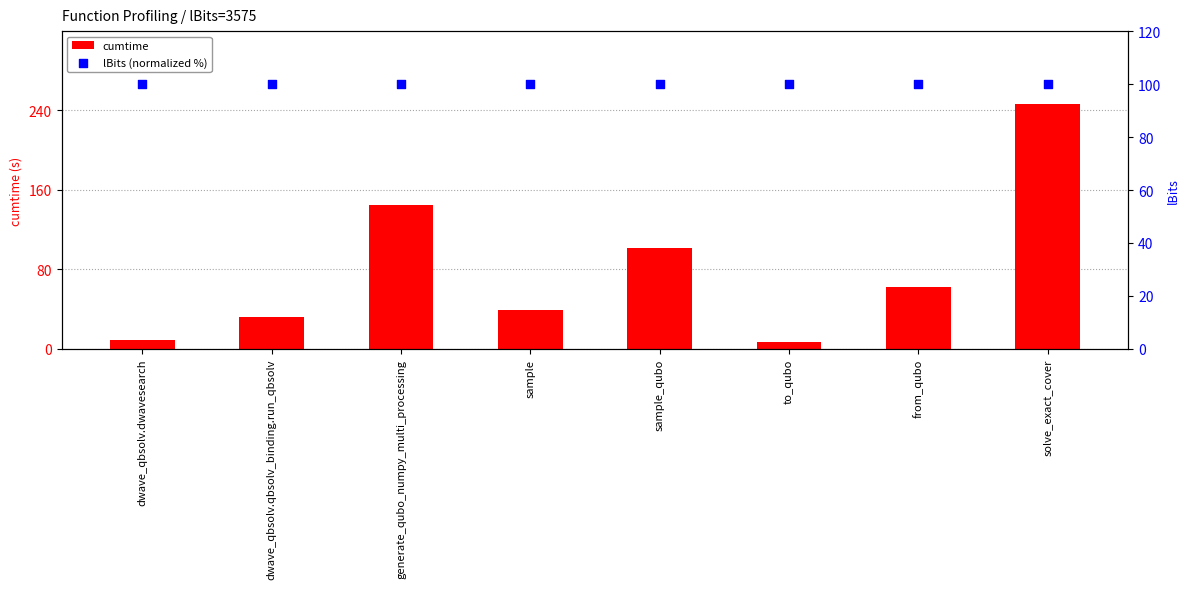

Which series has the largest total across all categories?

lBits (normalized %)